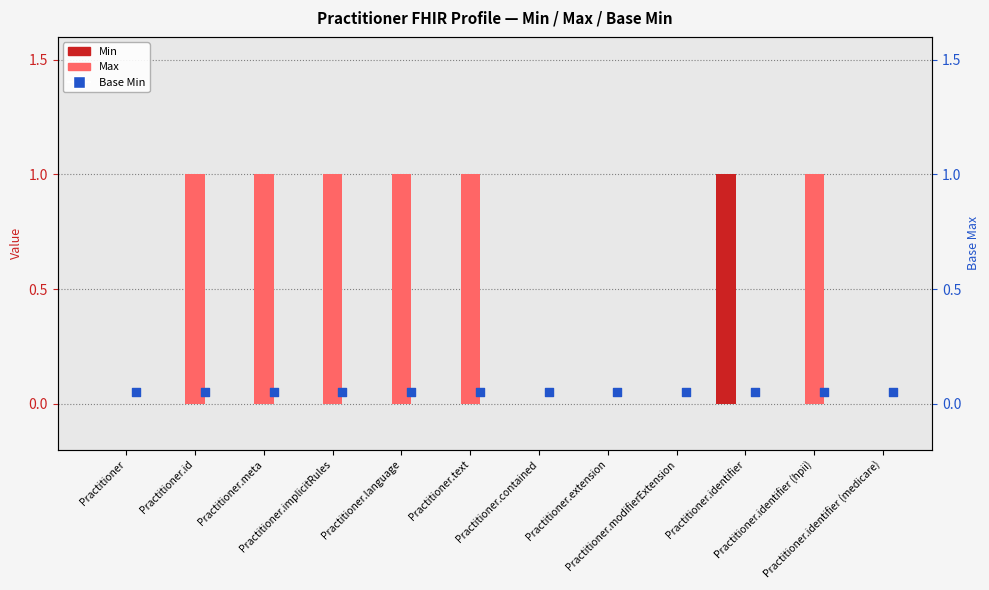

At which category is the sum across all series the highest?

Practitioner.id